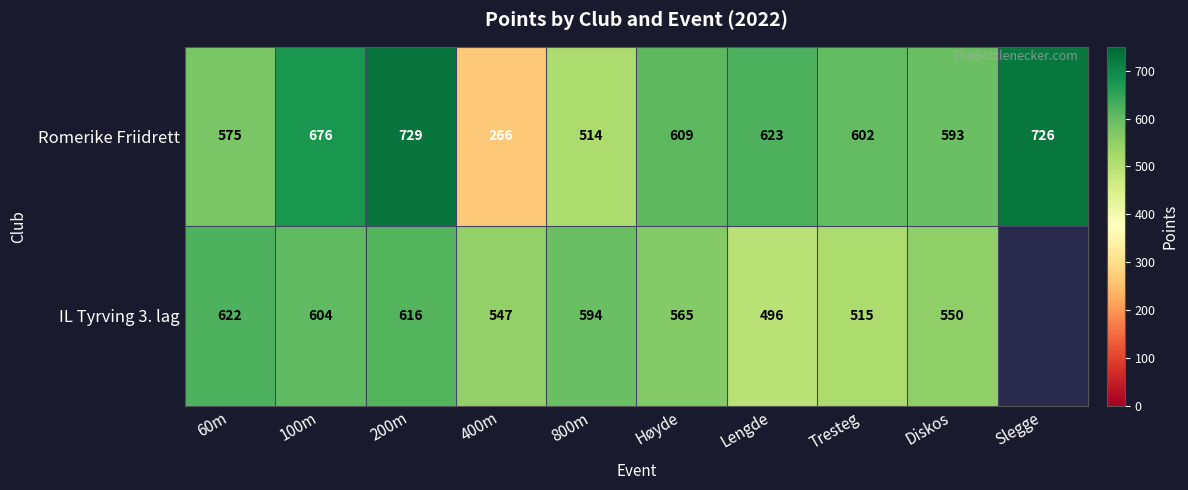

What is the average value of the Romerike Friidrett series?

591